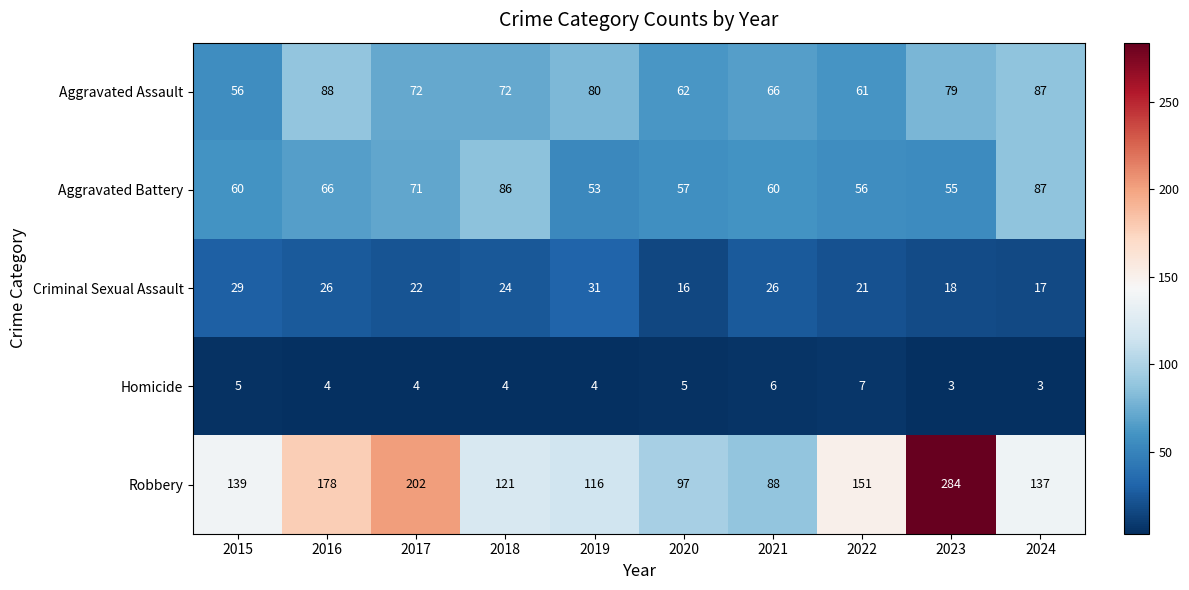

What is the approximate value of Homicide at 2023?

3